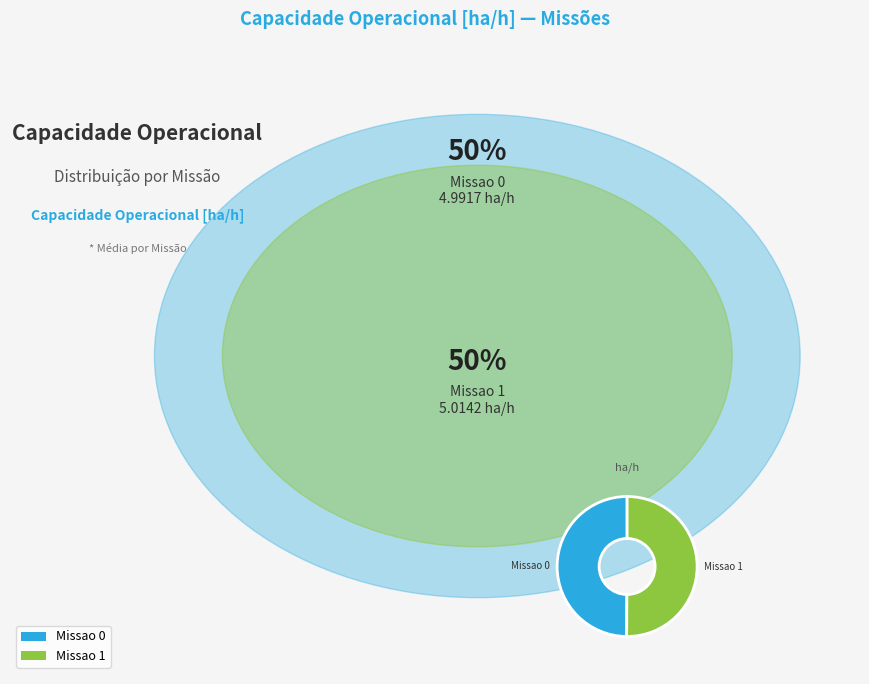

What is the total percentage of Missao 1 and Missao 0?

100.0%